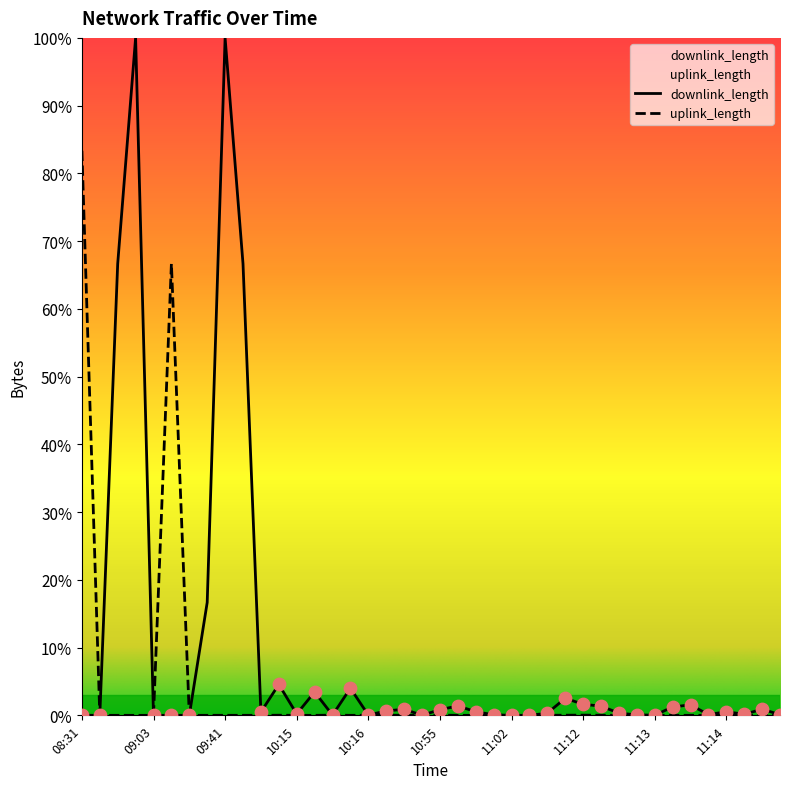

At which category is the sum across all series the highest?

09:41